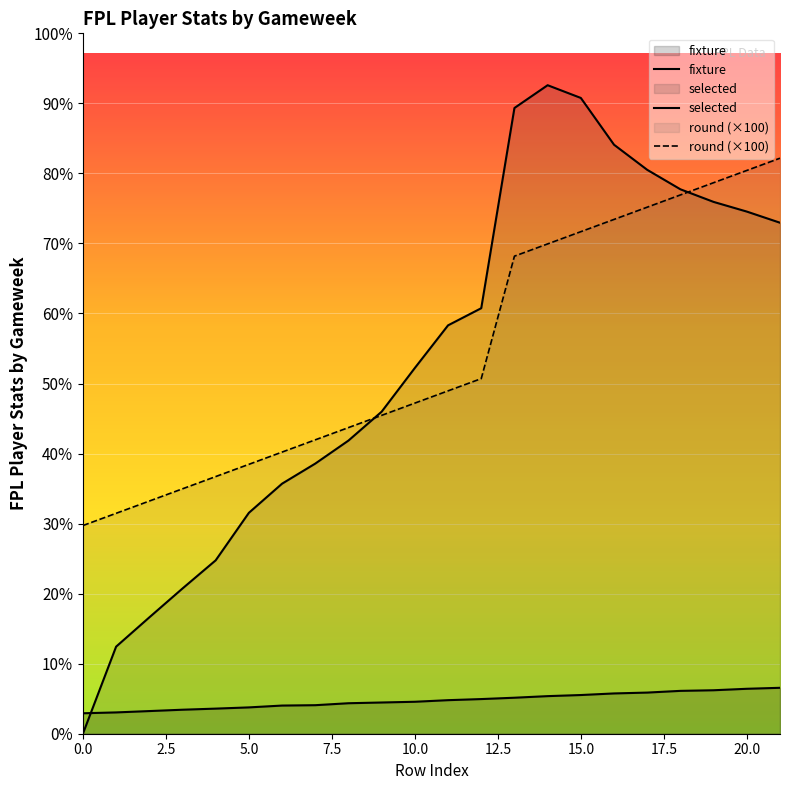

What is the average value of the selected series?

3062